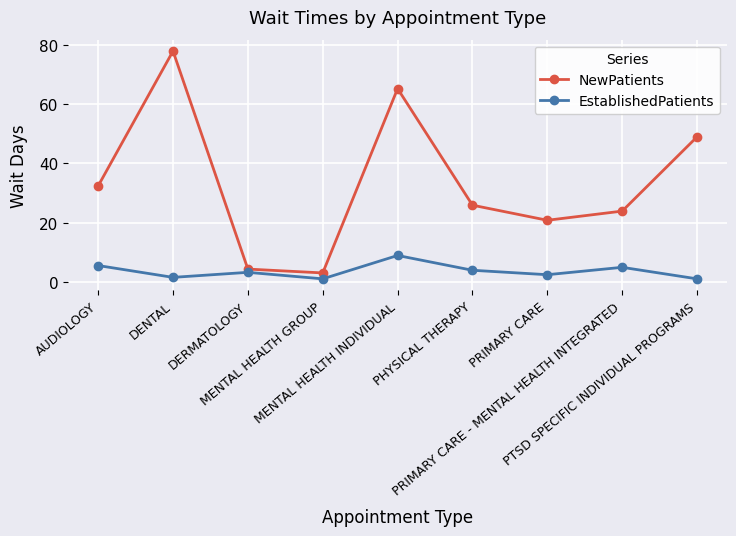

Which series has the widest spread of values?

NewPatients